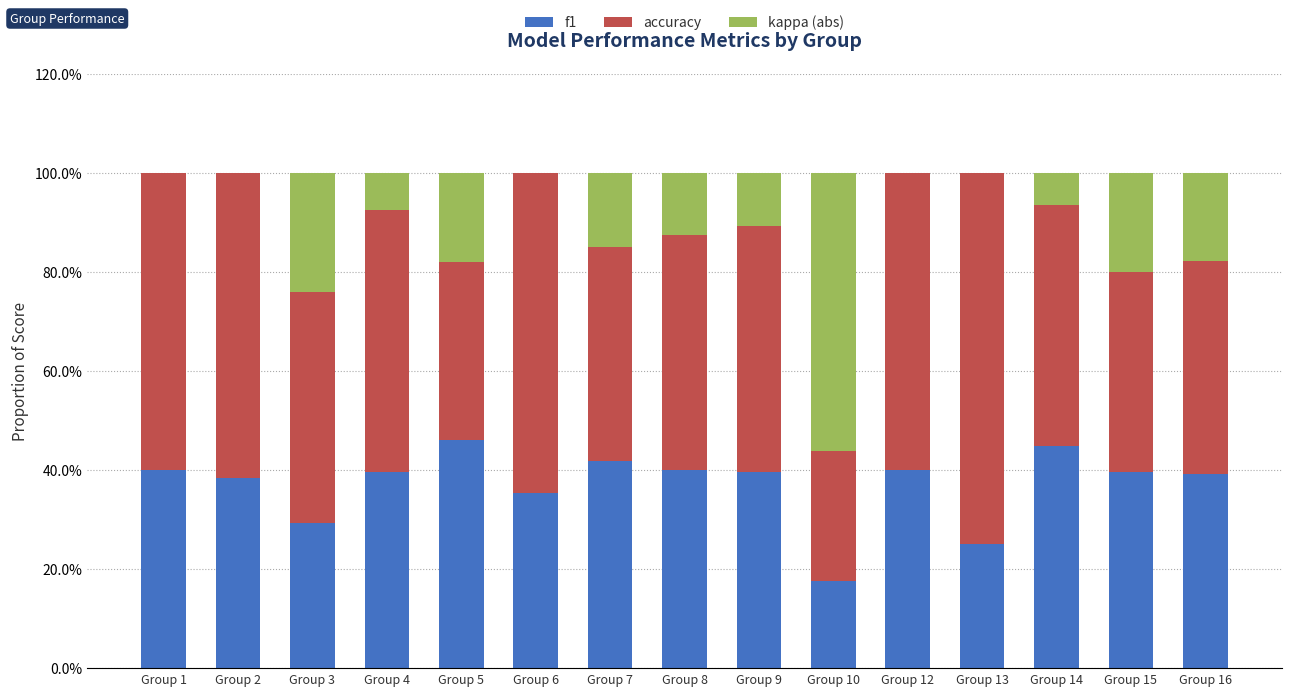

Does the chart contain stacked bars?

Yes